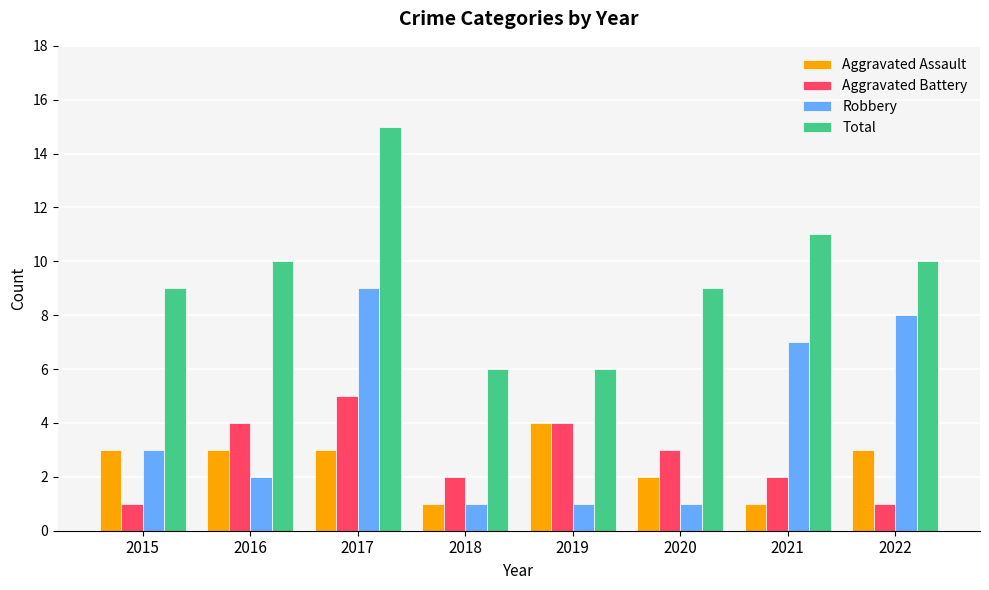

How many bars are there in each group?

4